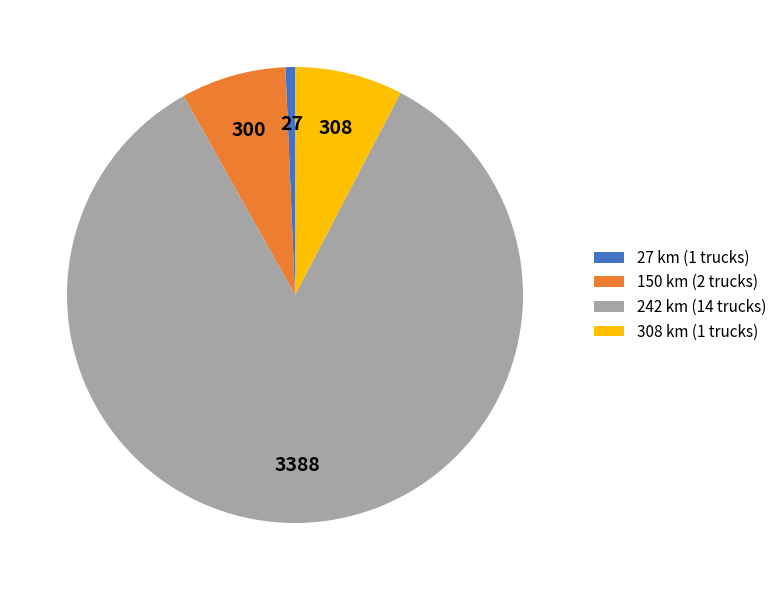

Does any single category account for the majority?

Yes